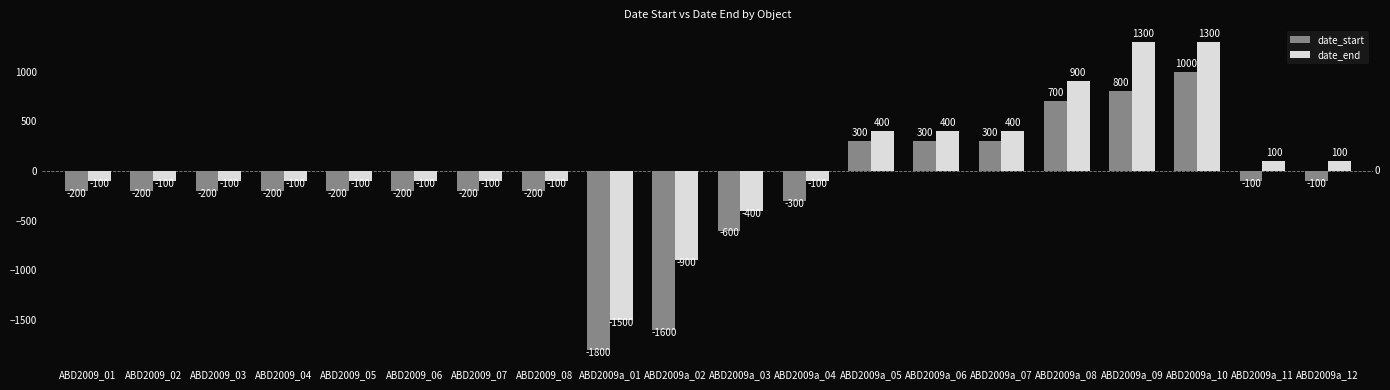

How many bars are there in each group?

2